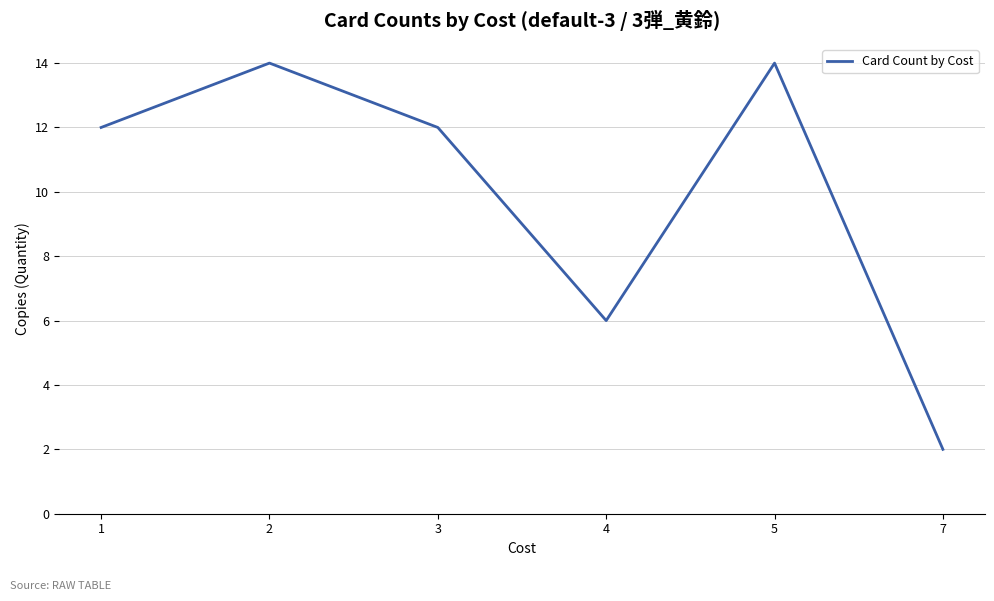

True or false: the data shows 7 at 2.

False